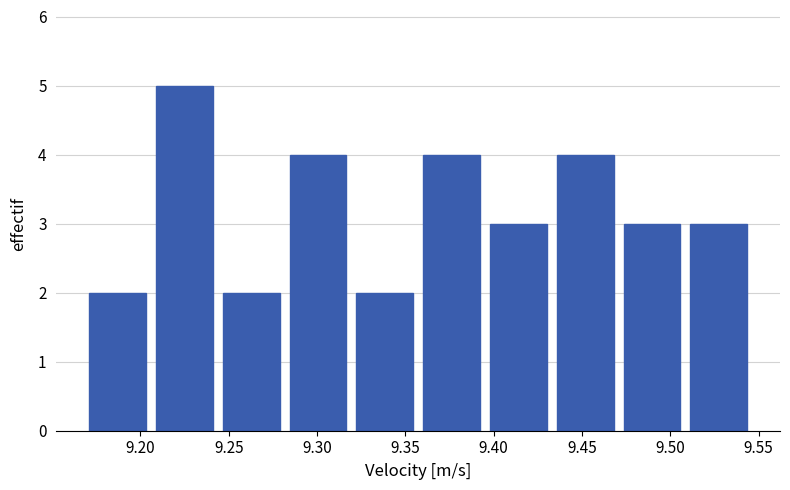

Reading left to right, transcribe this chart: for each bar, give the range it covers on the x-axis and its height. Neither the bar edges nor the heights are printed on the chart, so give them approximately, as read against the axes.

9.170 to 9.205: 2
9.205 to 9.245: 5
9.245 to 9.280: 2
9.280 to 9.320: 4
9.320 to 9.355: 2
9.355 to 9.395: 4
9.395 to 9.435: 3
9.435 to 9.470: 4
9.470 to 9.510: 3
9.510 to 9.545: 3